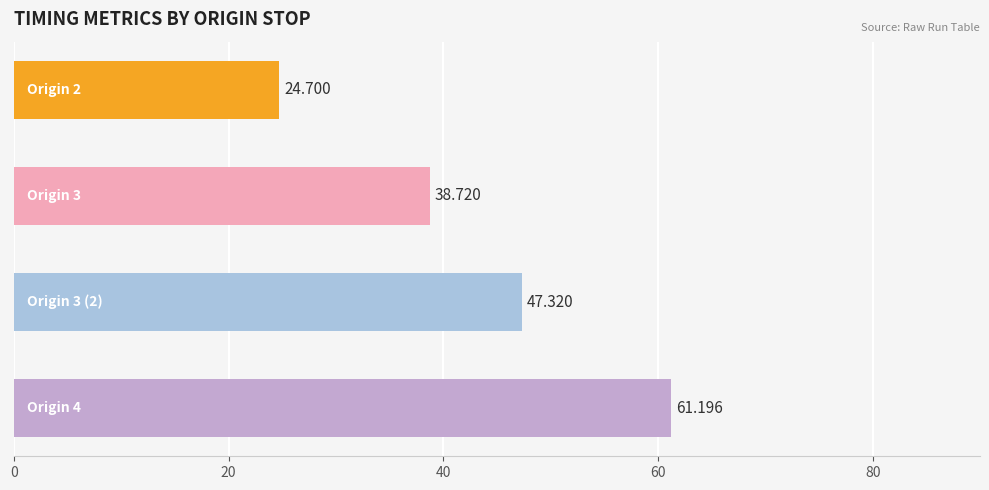

Are the bars horizontal?

Yes